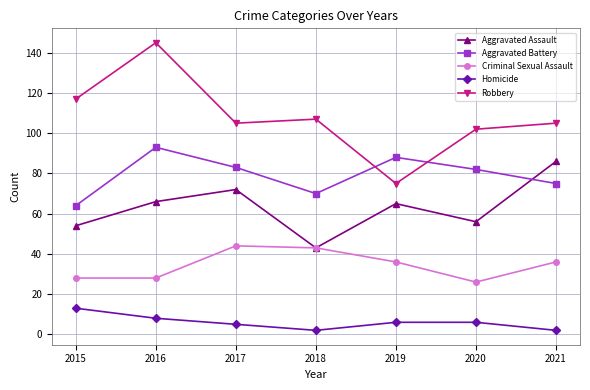

True or false: Criminal Sexual Assault and Homicide cross at least once.

False